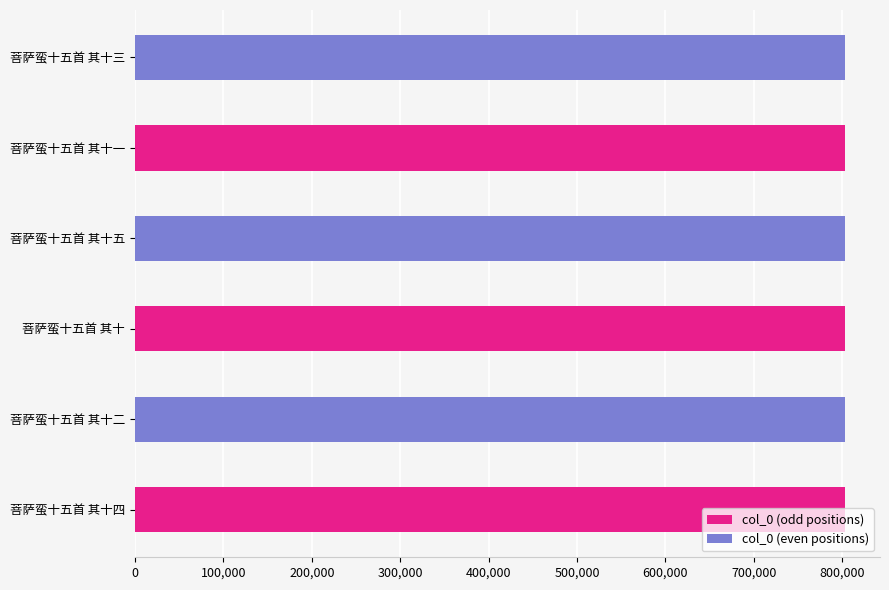

What is the value of the 2nd bar from the left?

802597